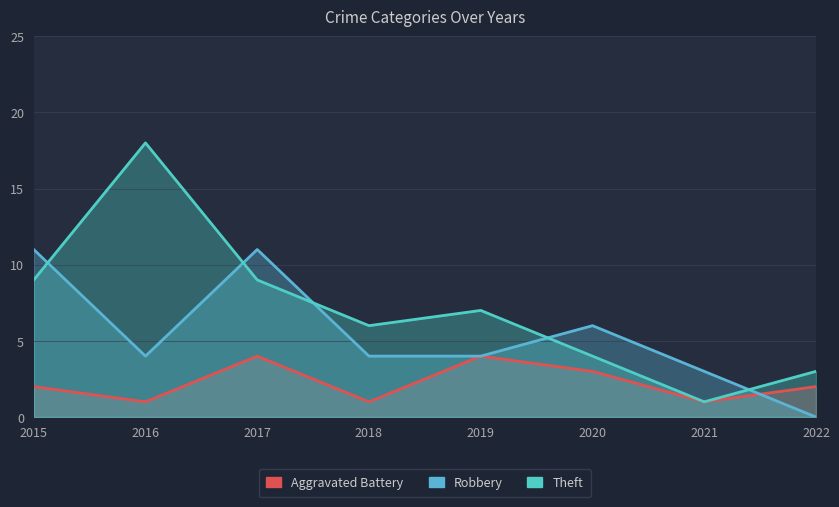

At how many categories does at least one series exceed 1?

8